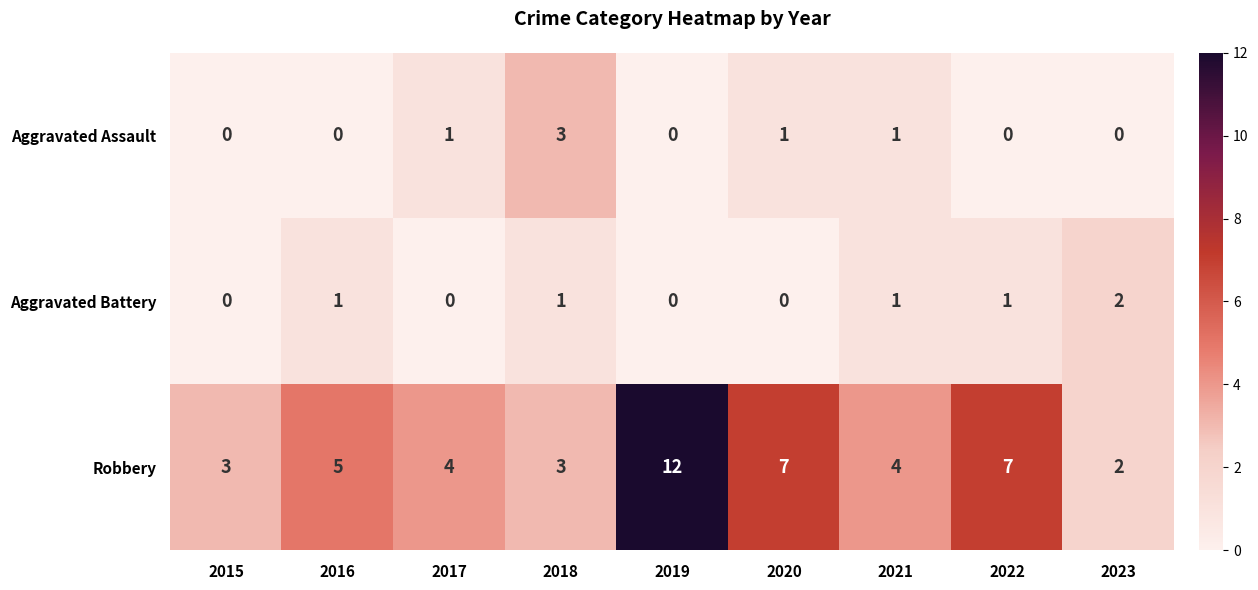

Which series has the widest spread of values?

Robbery